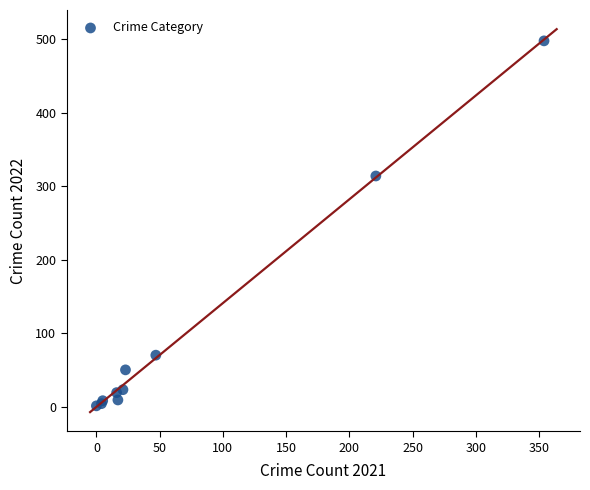

What Y value in the scatter plot is closest to 249?

314